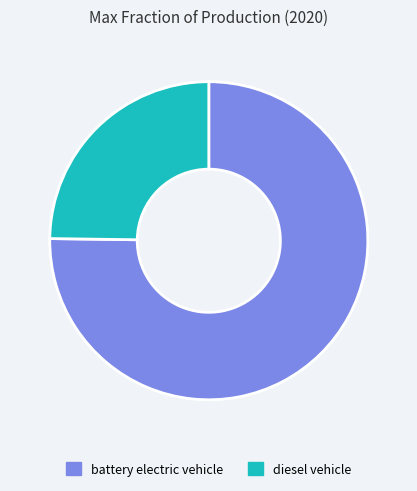

Combined, do diesel vehicle and battery electric vehicle account for over 50%?

Yes